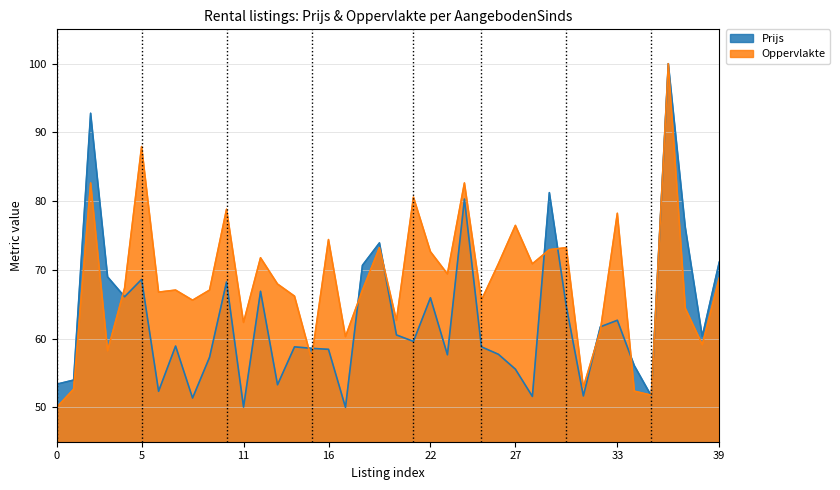

Rank the series by their average value, from lowest to highest.

Prijs, Oppervlakte